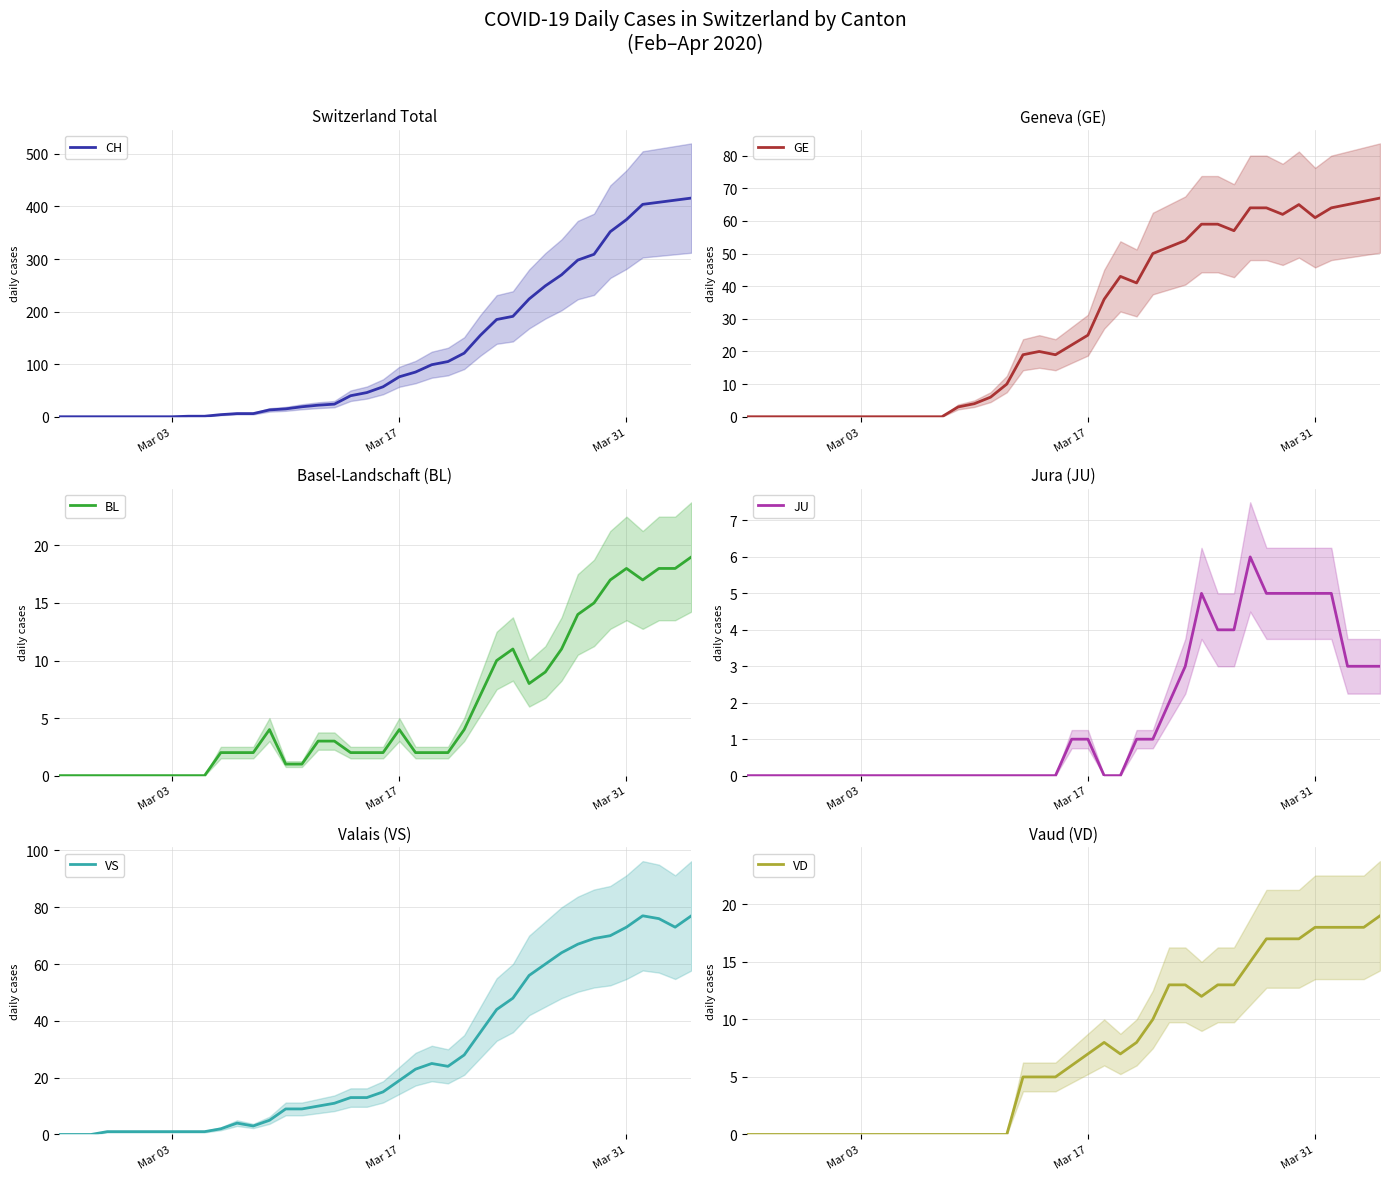

How many series are shown in this chart?

6